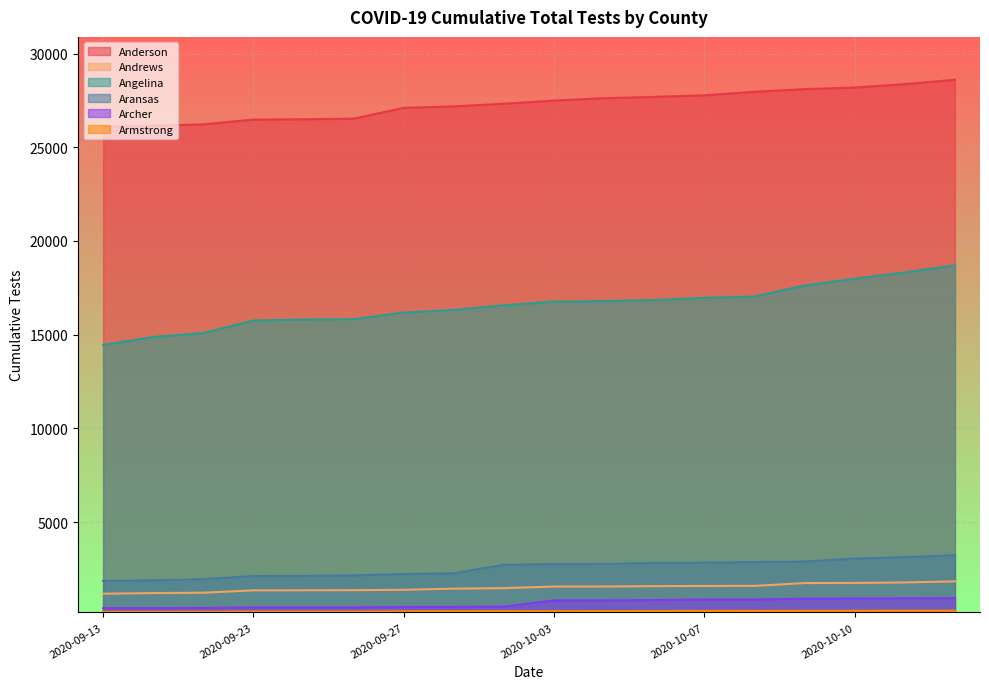

At which category is the sum across all series the highest?

2020-10-13